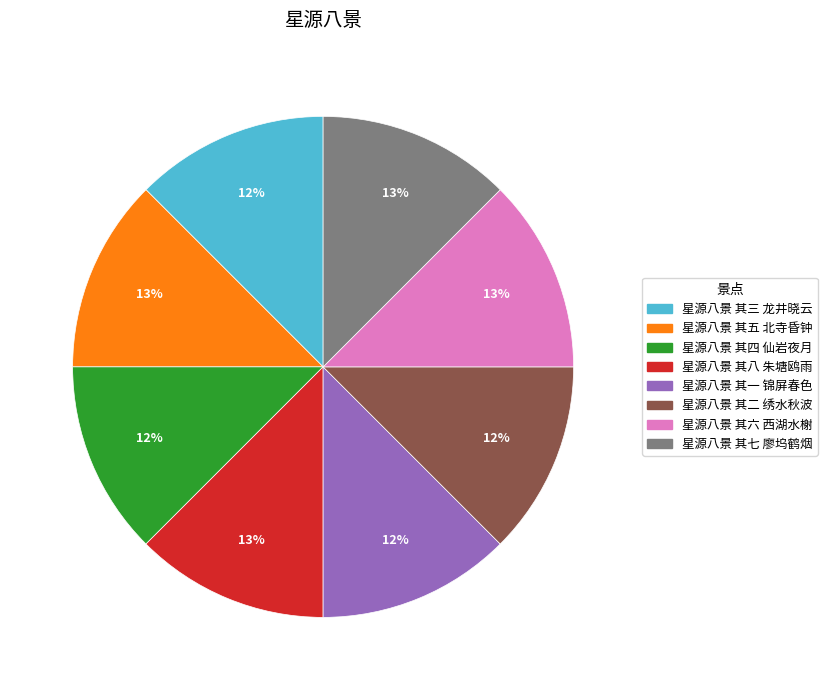

How many segments does this pie chart have?

8